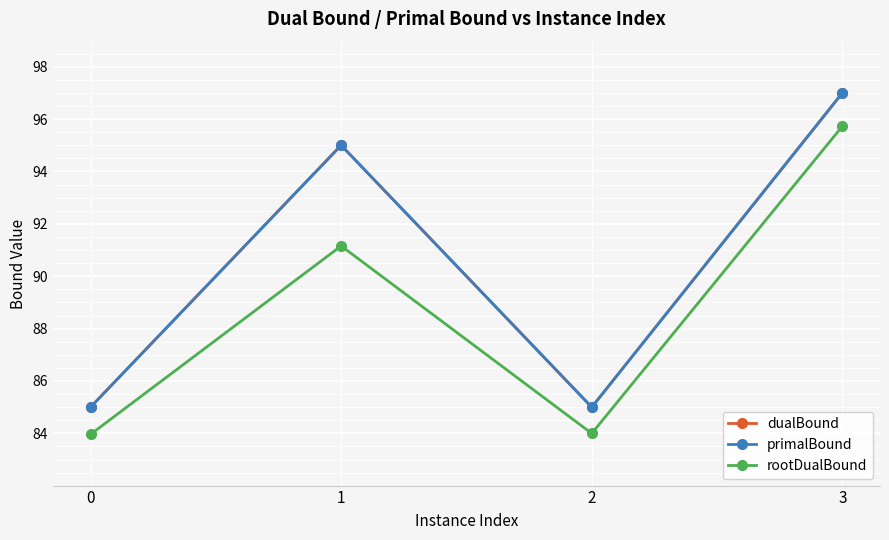

Which category has the highest value in the dualBound series?

3